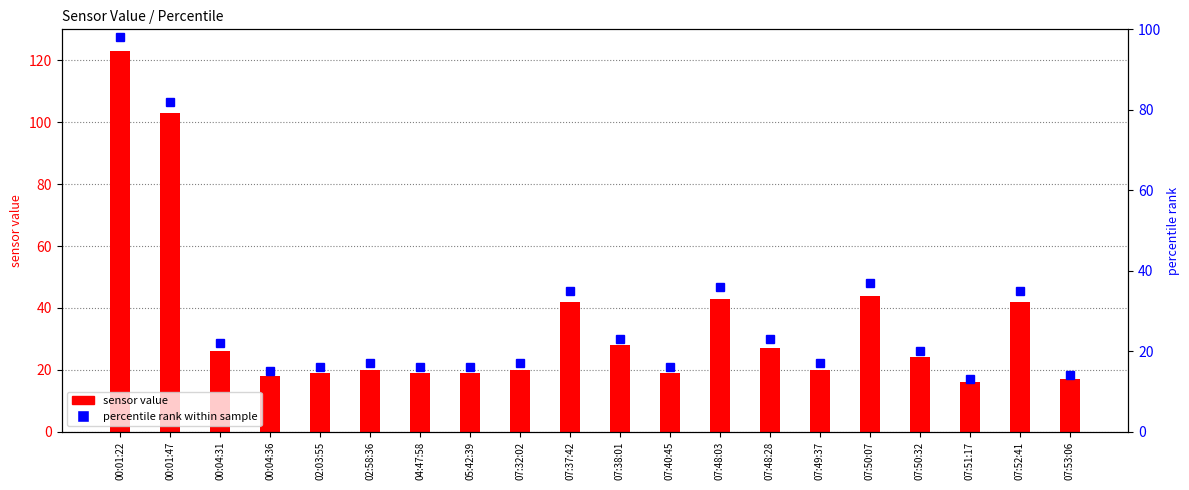

Which has a higher value, 07:50:32 or 00:01:47?

00:01:47